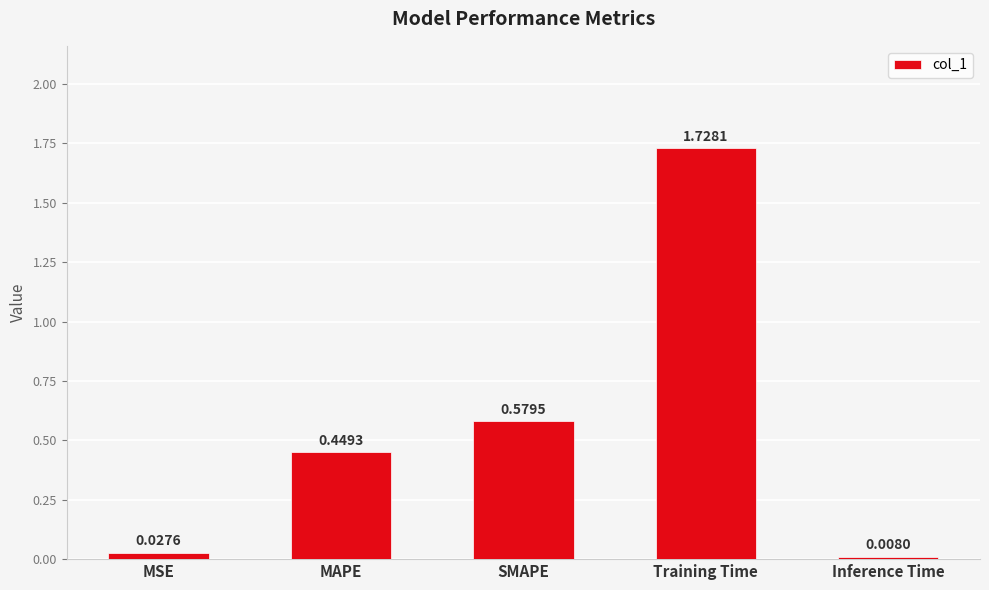

Rank the categories by value from highest to lowest.

Training Time, SMAPE, MAPE, MSE, Inference Time